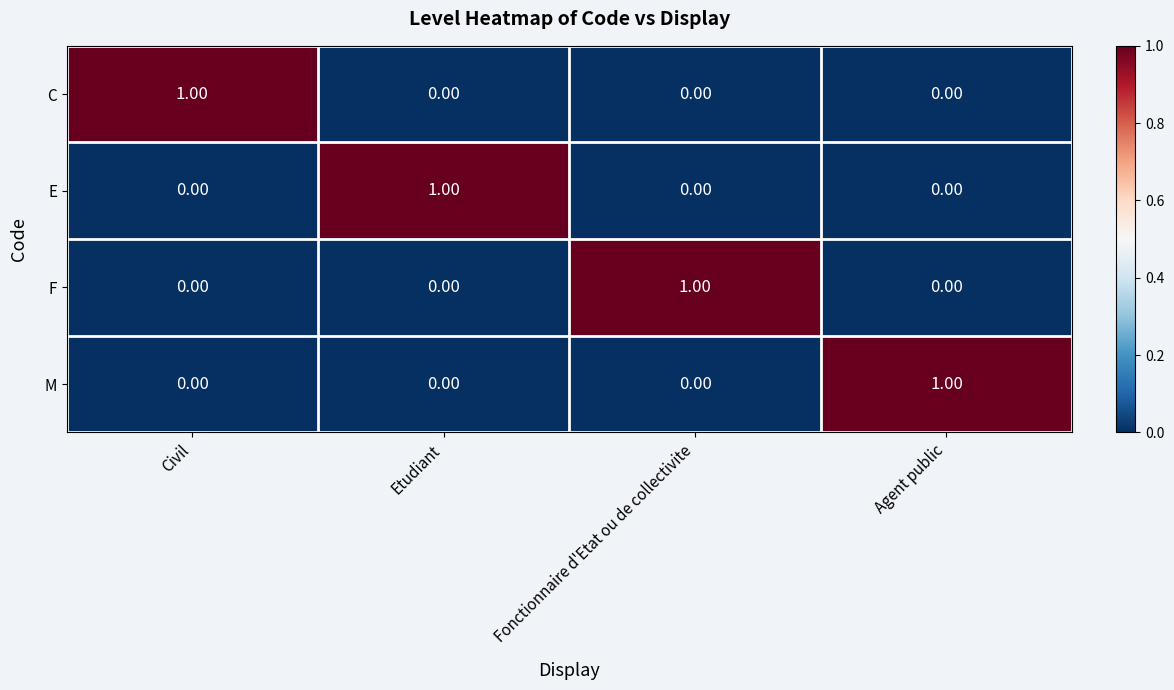

At how many categories does at least one series exceed 0?

4